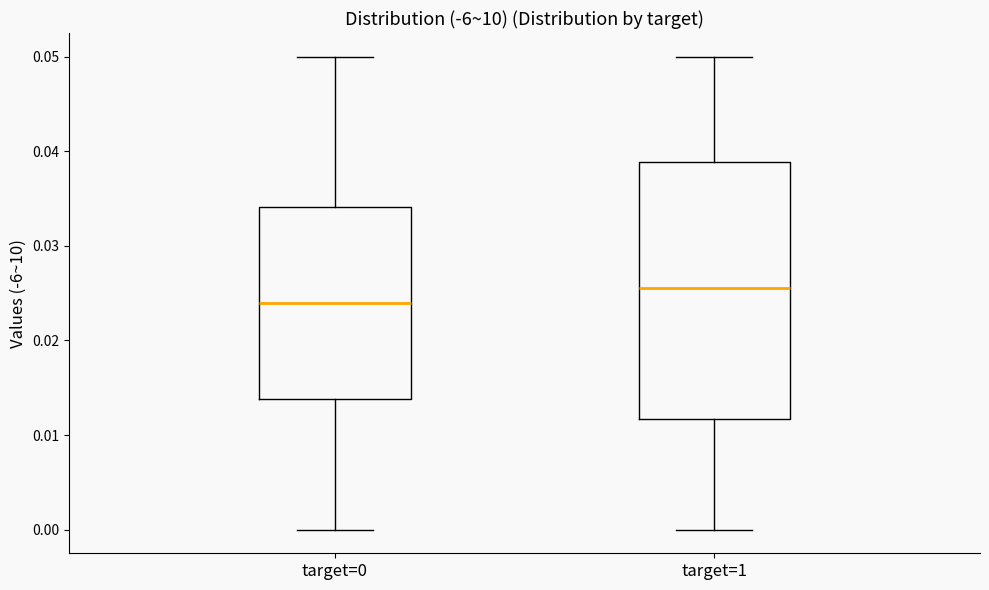

Where does the lower whisker of the box for target=1 end on the y-axis? The values are not printed on the chart, so give them approximately, as read against the axis.

0.000